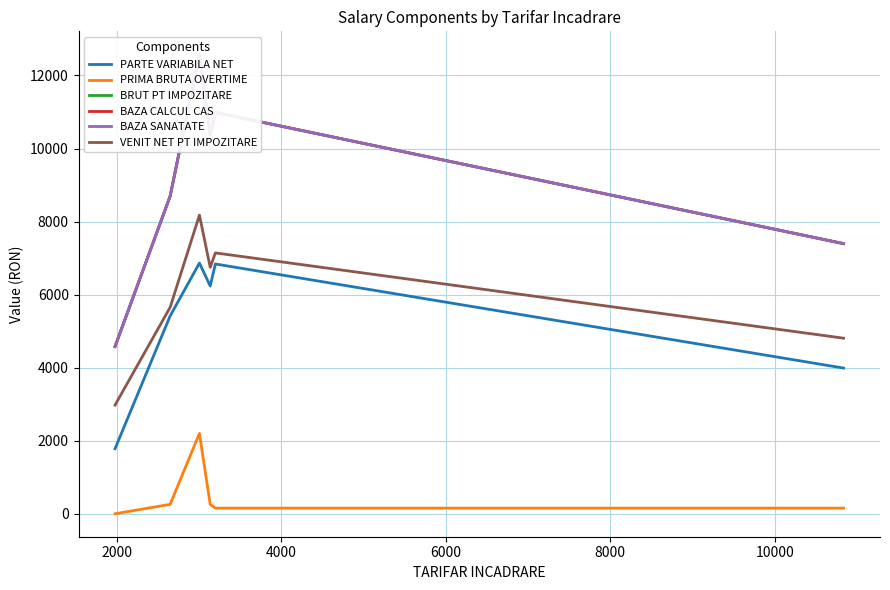

What is the minimum value for BAZA SANATATE?

4577